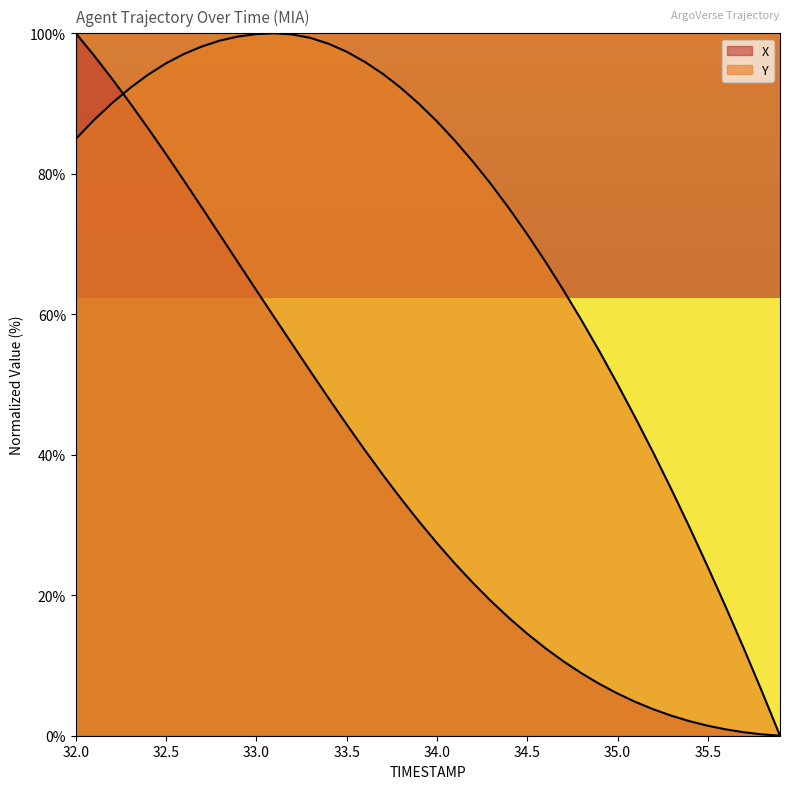

What is the difference between the maximum and minimum values in the Y series?

100.0